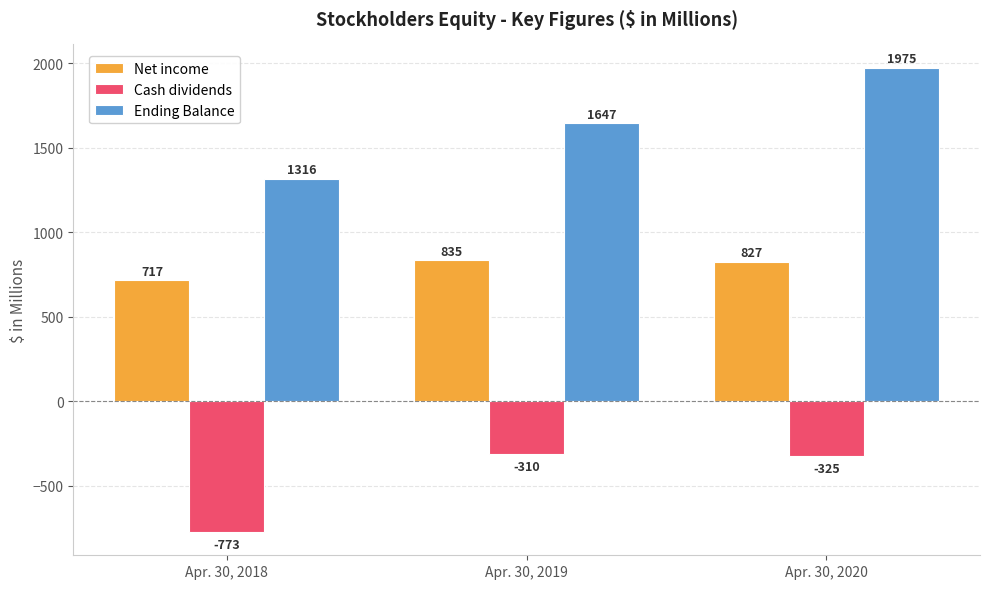

List the series in order of their peak value, highest first.

Ending Balance, Net income, Cash dividends